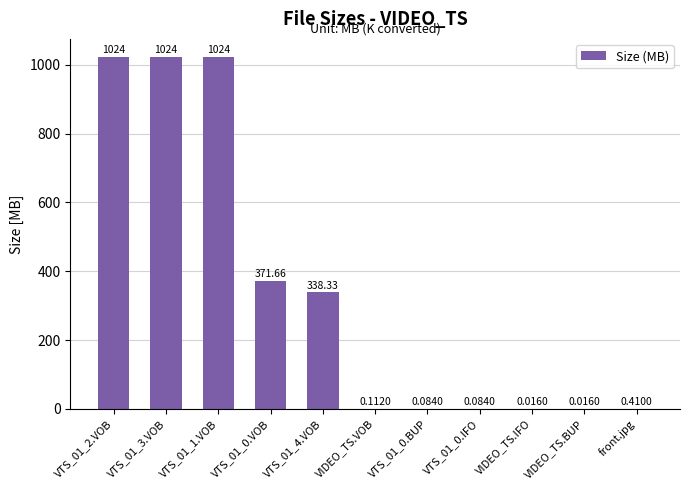

What is the change in value from VTS_01_3.VOB to VTS_01_0.IFO?

-1023.9